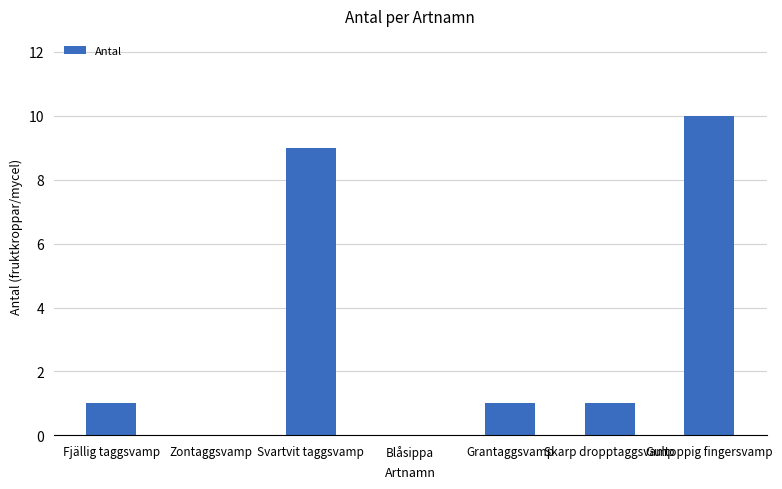

Is it true that the value at Svartvit taggsvamp is 13?

False